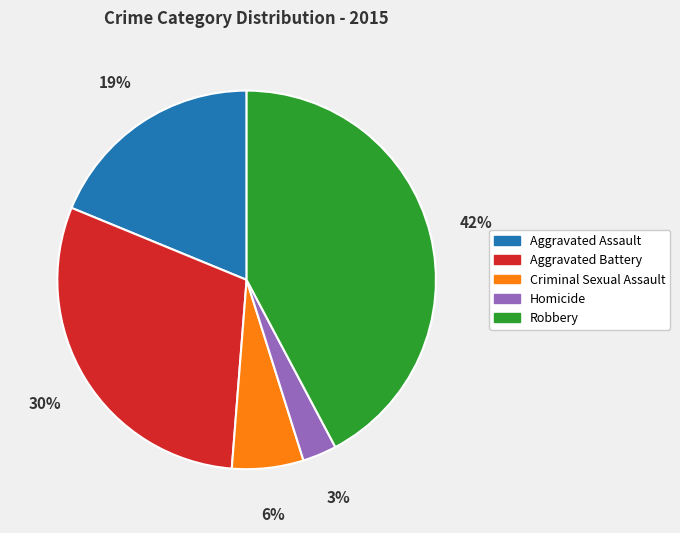

Does Homicide represent more than half of the total?

No